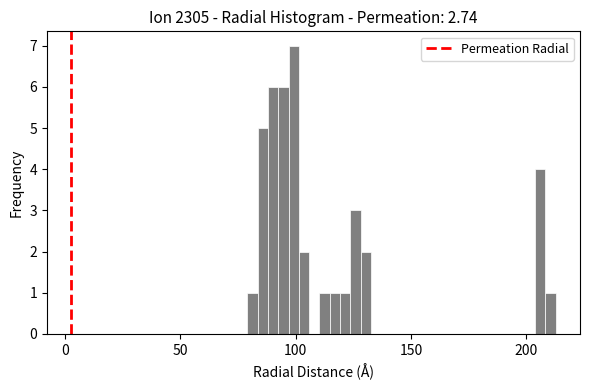

Around what value on the x-axis is the tallest bar? Give the approximate position of its centre, as read against the axis.

100